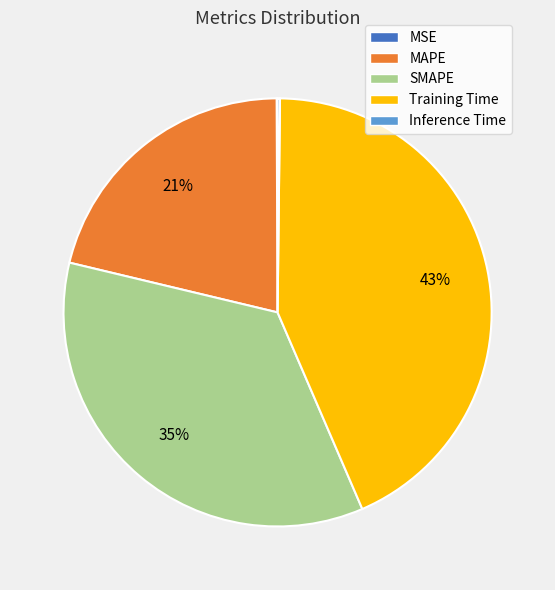

What percentage is the SMAPE slice, to the nearest percent?

35%